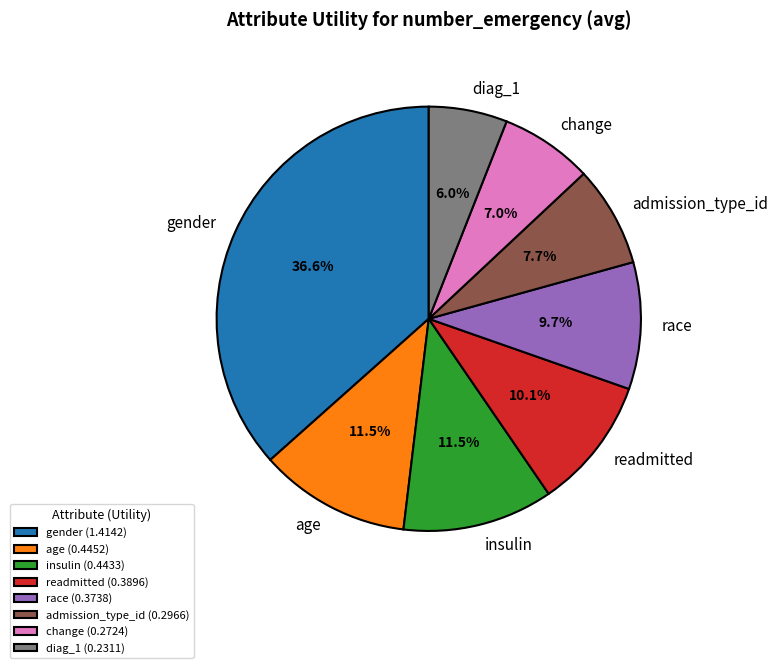

Count the number of slices in the pie.

8